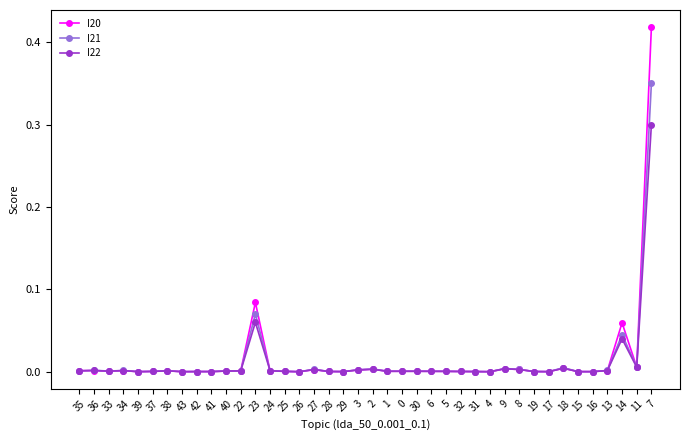

List the series in order of their peak value, highest first.

I20, I21, I22